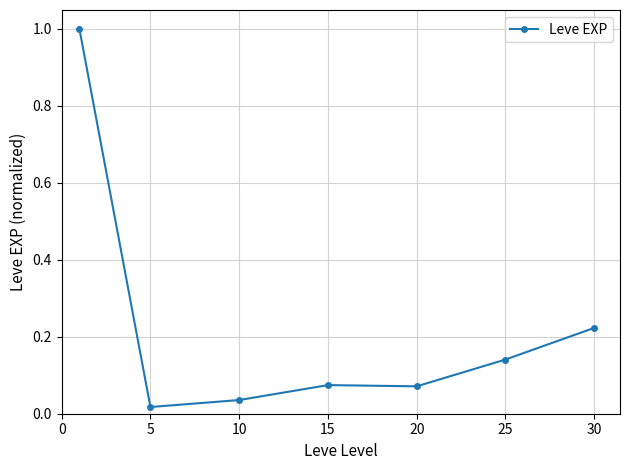

Does the chart display data point markers on the line(s)?

Yes